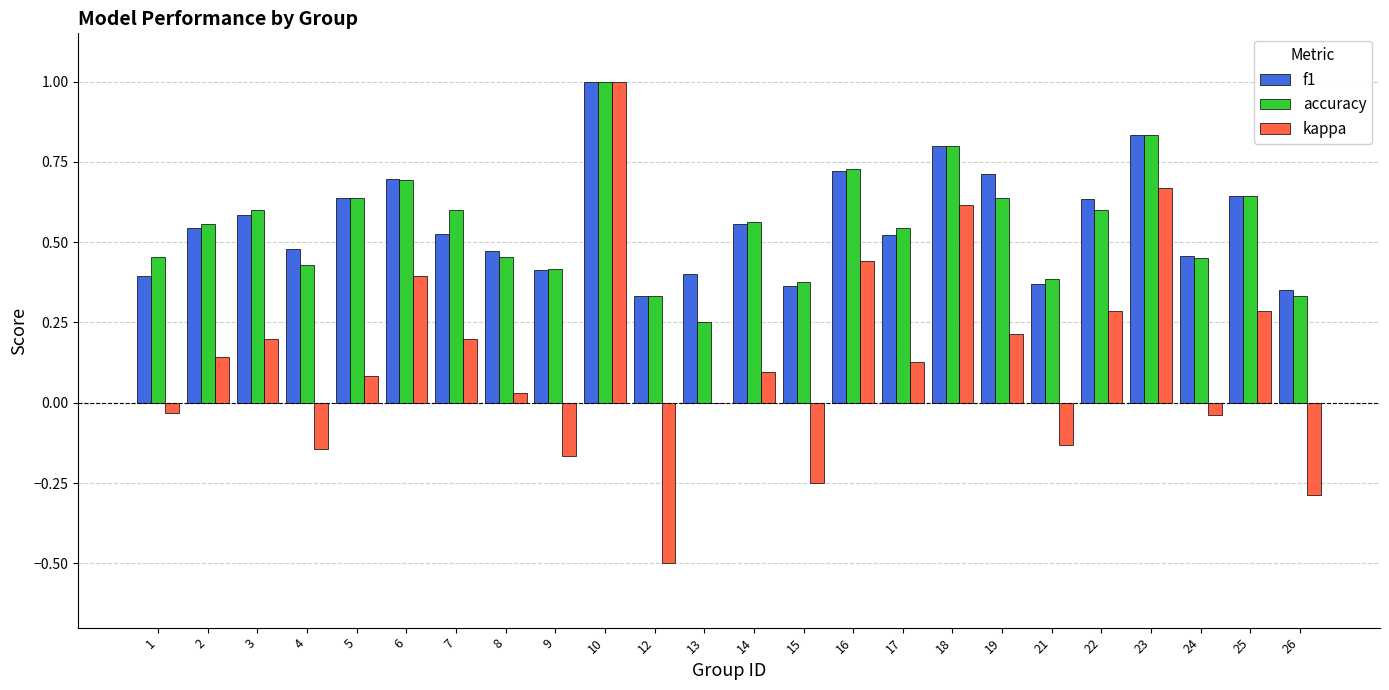

What is the sum of all kappa values?

3.2